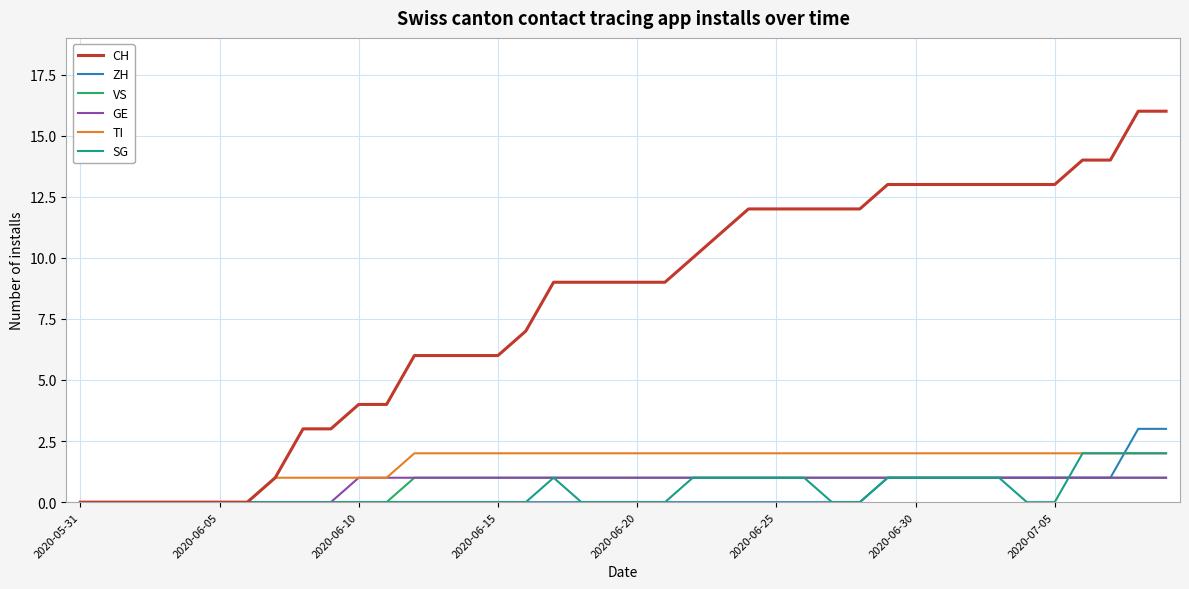

Which series has the largest range (max minus min)?

CH